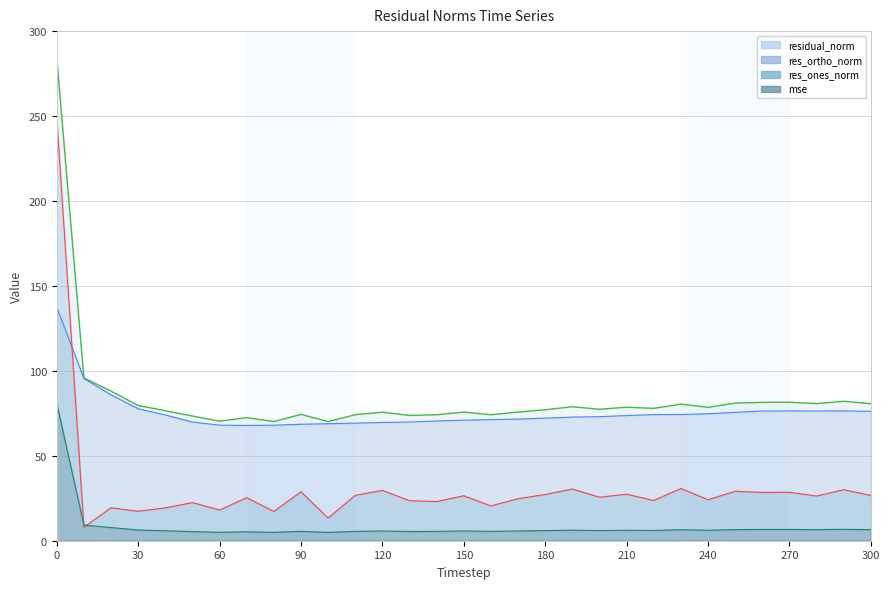

In res_ones_norm, how many points are lower than both neighbors (excluding endpoints)?

12